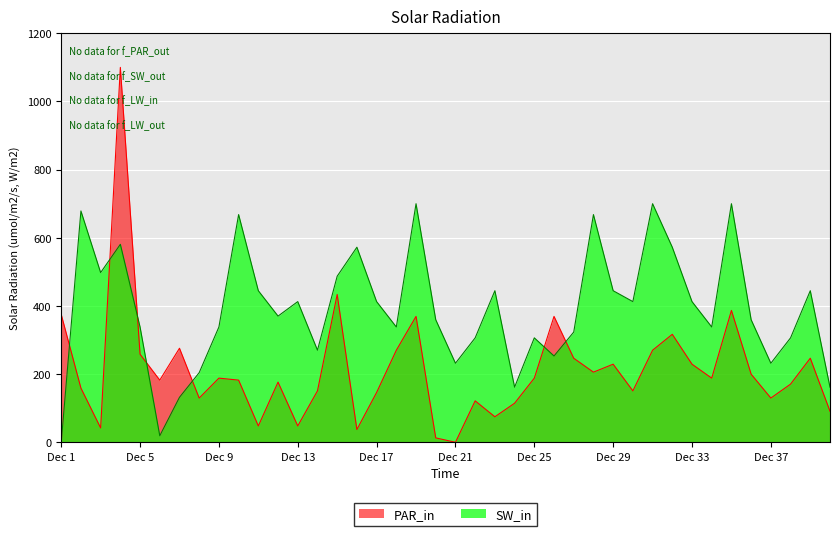

What is the difference between the maximum and minimum values in the PAR_in series?

1100.0